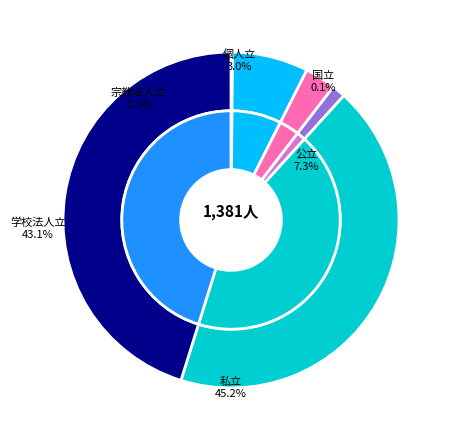

True or false: 11 accounts for 13% of the total.

False